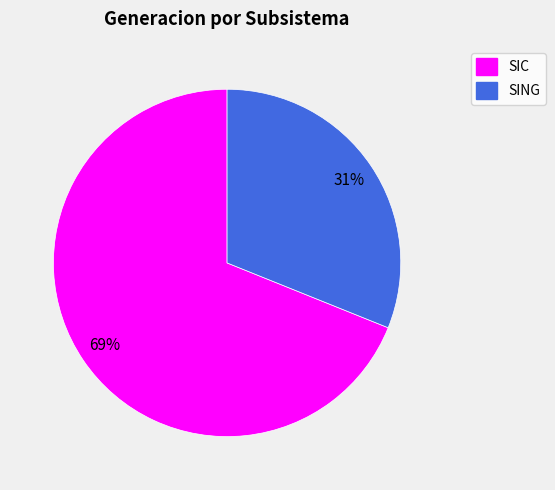

Do SING and SIC together represent more than half of the pie?

Yes